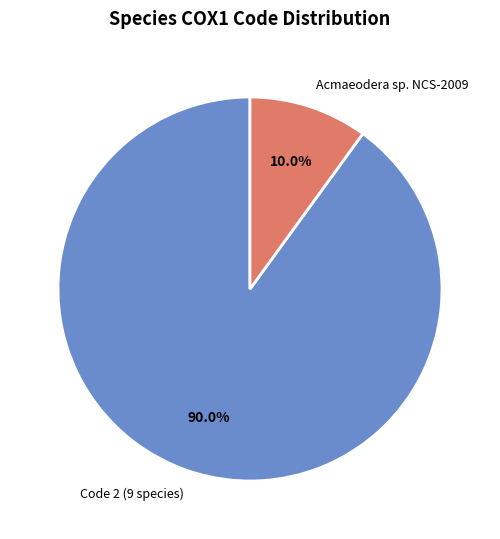

Between Code 2 (9 species) and Acmaeodera sp. NCS-2009, which is larger?

Code 2 (9 species)